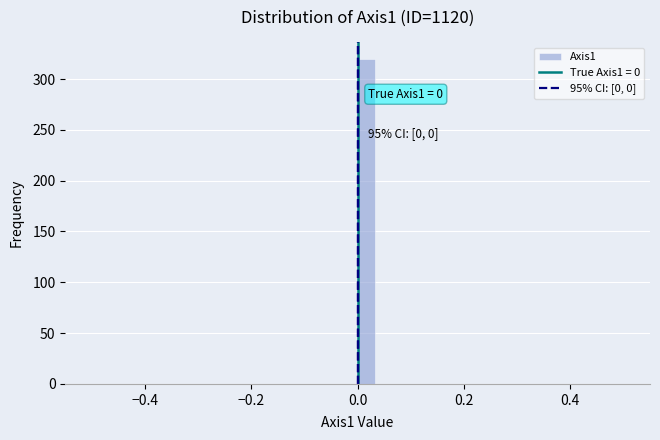

Around what value on the x-axis is the tallest bar? Give the approximate position of its centre, as read against the axis.

0.02